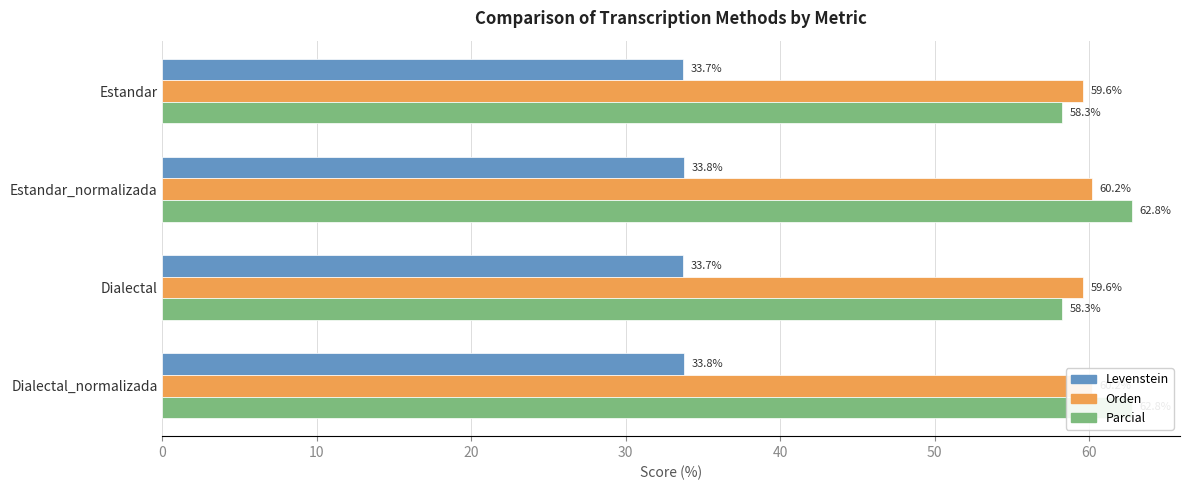

Reading right to left, transcribe all the data shown in this chart.

Levenstein: 33.8	33.7	33.8	33.7
Orden: 60.2	59.6	60.2	59.6
Parcial: 62.8	58.3	62.8	58.3